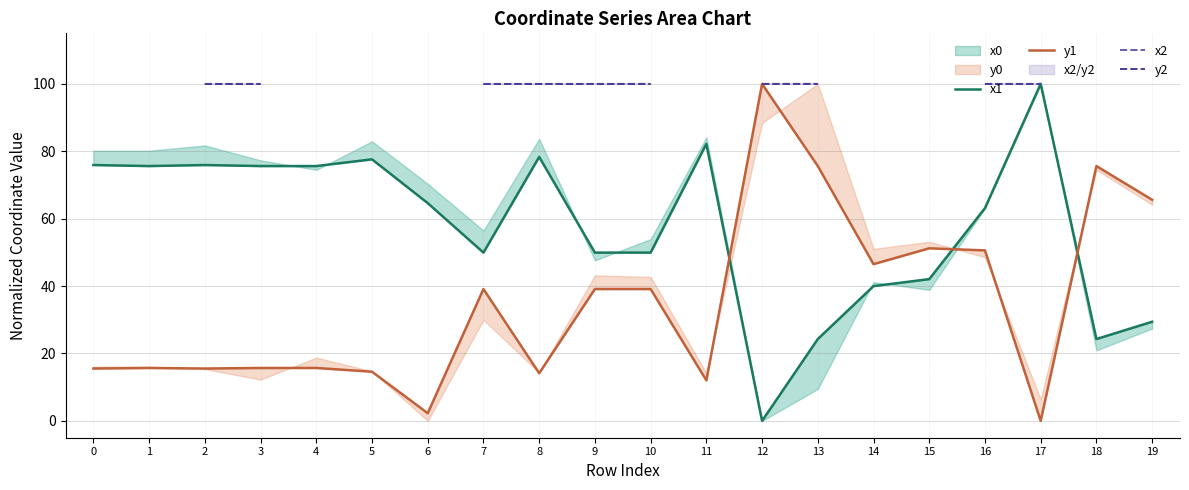

At which label does y2 first exceed 99?

2